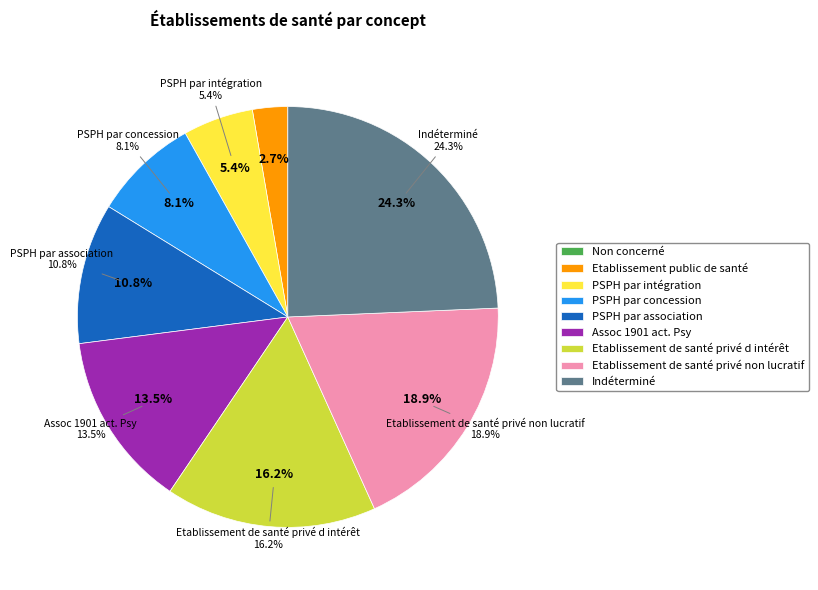

What percentage is the Etablissement public de santé slice, to the nearest percent?

3%